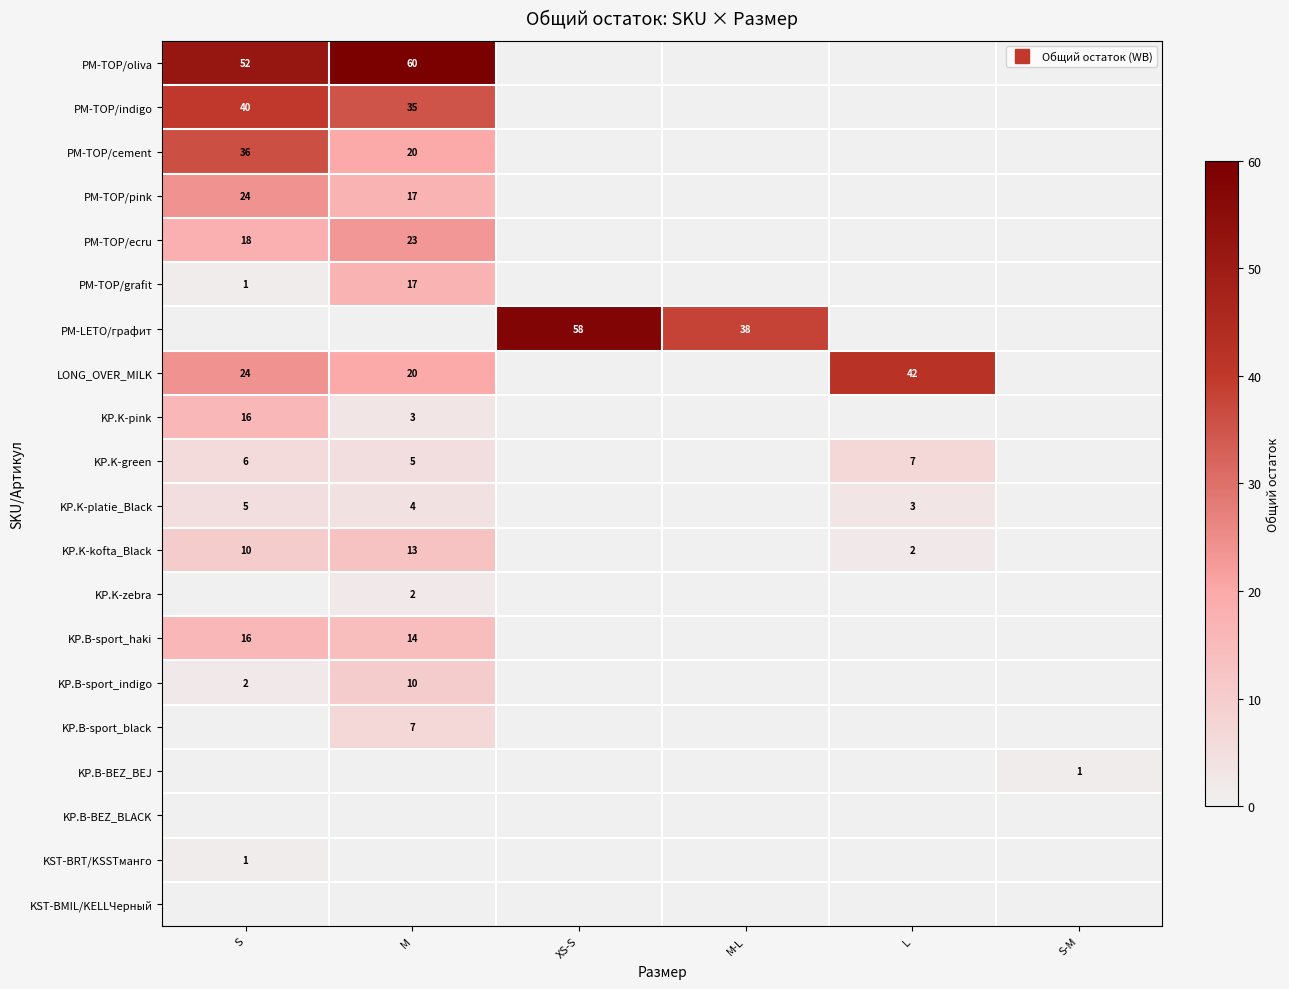

List the series in order of their peak value, lowest first.

KP.B-BEZ_BLACK, KST-BMIL/KELLЧерный, KP.B-BEZ_BEJ, KST-BRT/KSSTманго, KP.K-zebra, KP.K-platie_Black, KP.K-green, KP.B-sport_black, KP.B-sport_indigo, KP.K-kofta_Black, KP.K-pink, KP.B-sport_haki, PM-TOP/grafit, PM-TOP/ecru, PM-TOP/pink, PM-TOP/cement, PM-TOP/indigo, LONG_OVER_MILK, PM-LETO/графит, PM-TOP/oliva